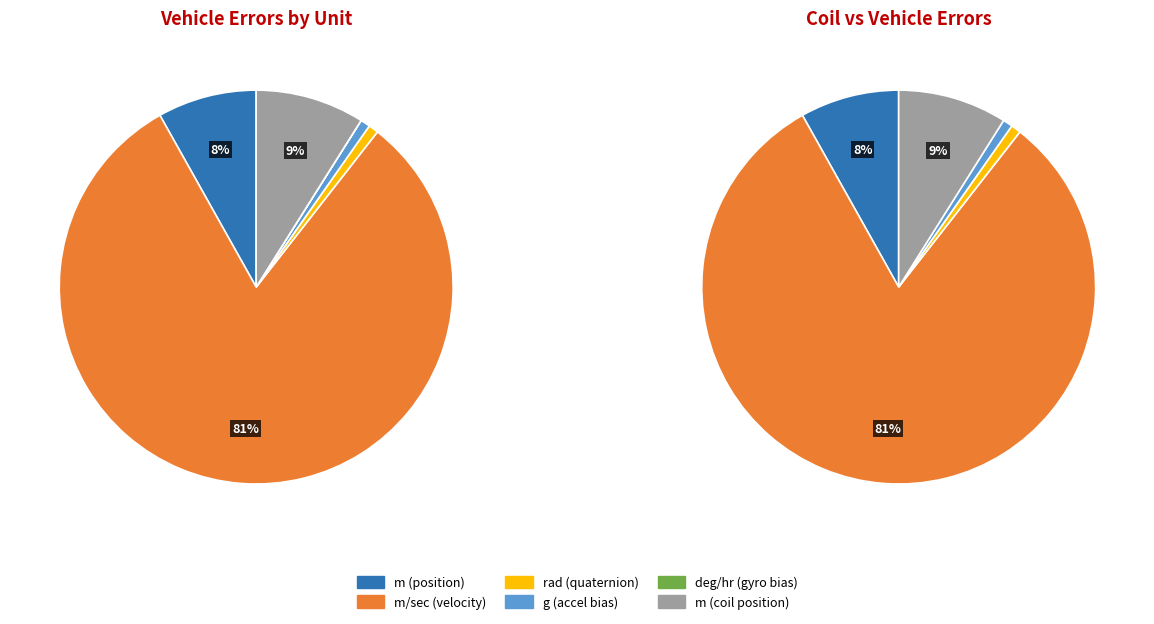

The m_coil slice represents 9% of the pie. True or false?

True